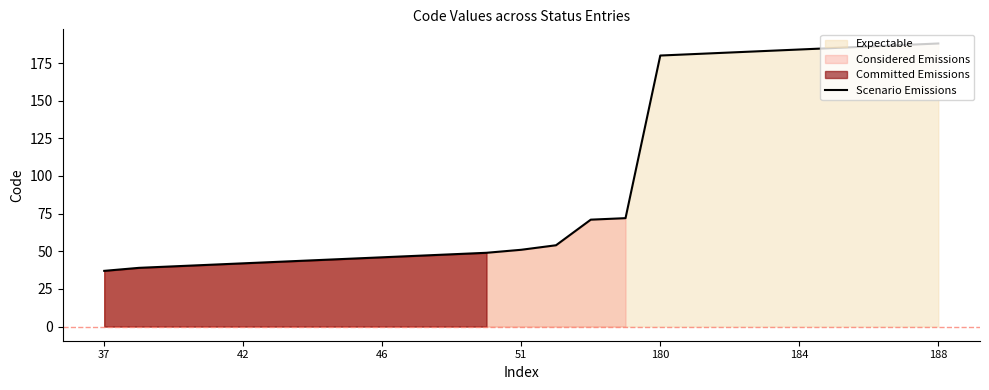

Which has a higher value, 37 or 180?

180